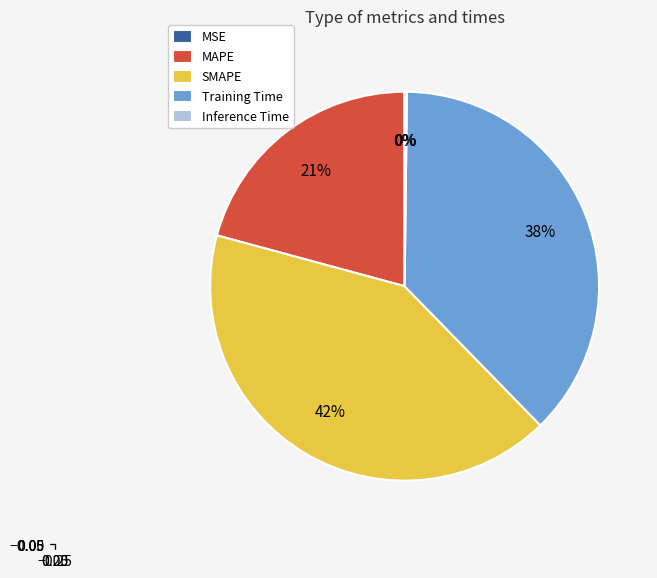

Is there a majority slice in this chart?

No